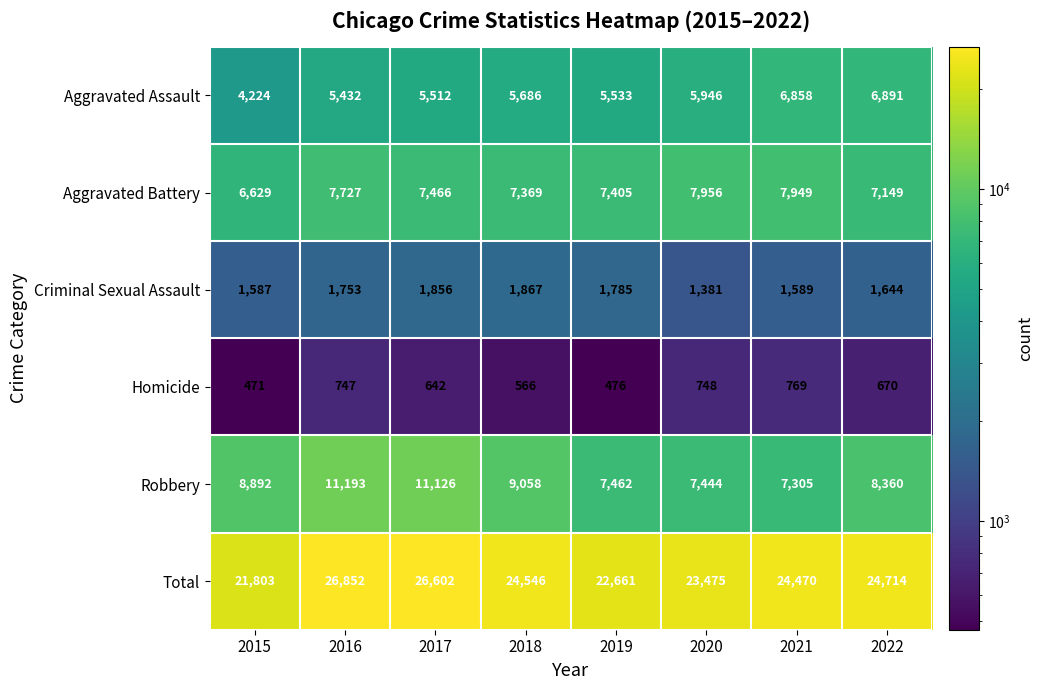

At which label is Criminal Sexual Assault closest to 1624?

2022